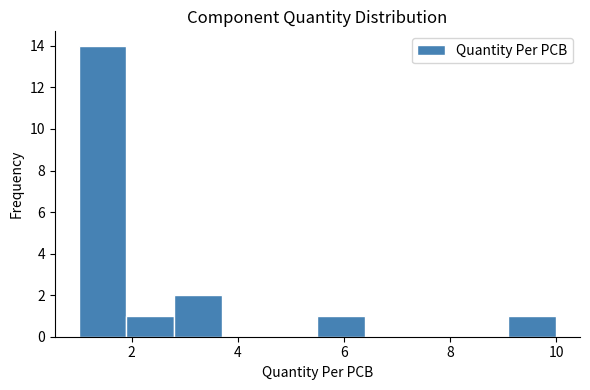

Over which range of the x-axis is the bar tallest?

1.0 to 1.9